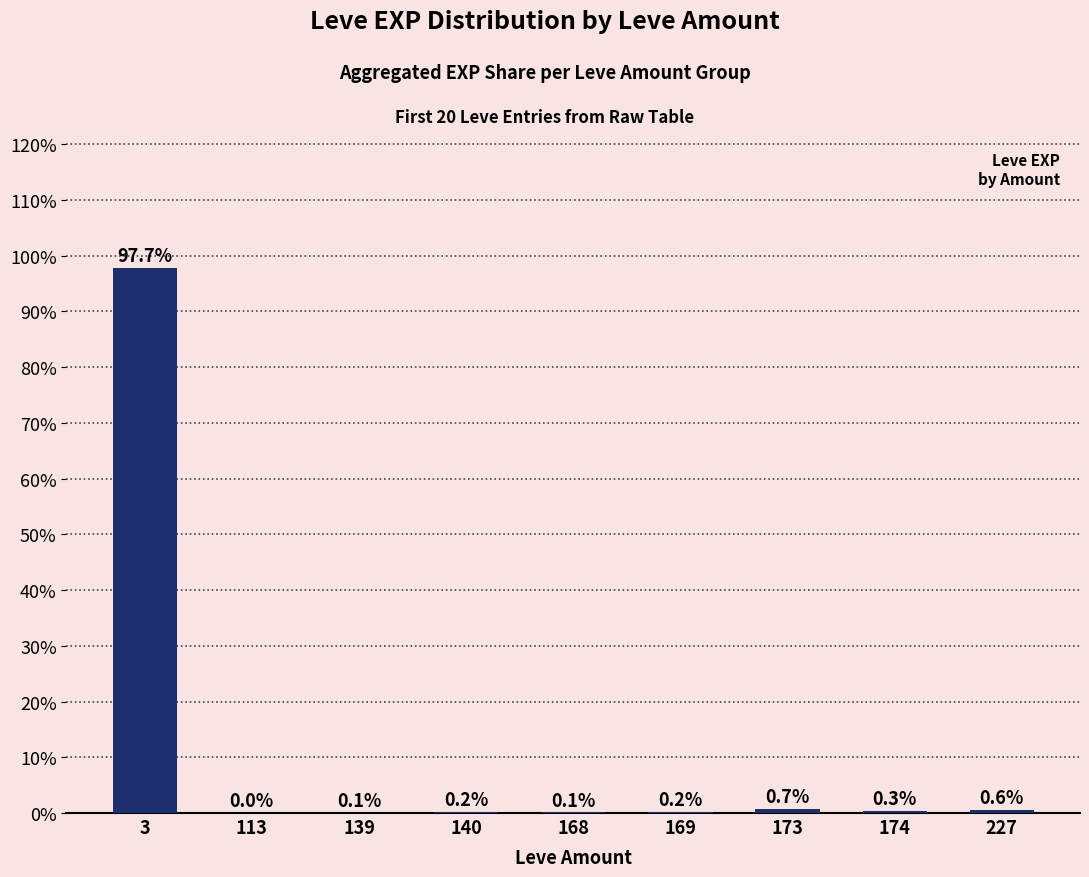

Which category has the highest value across all series?

3